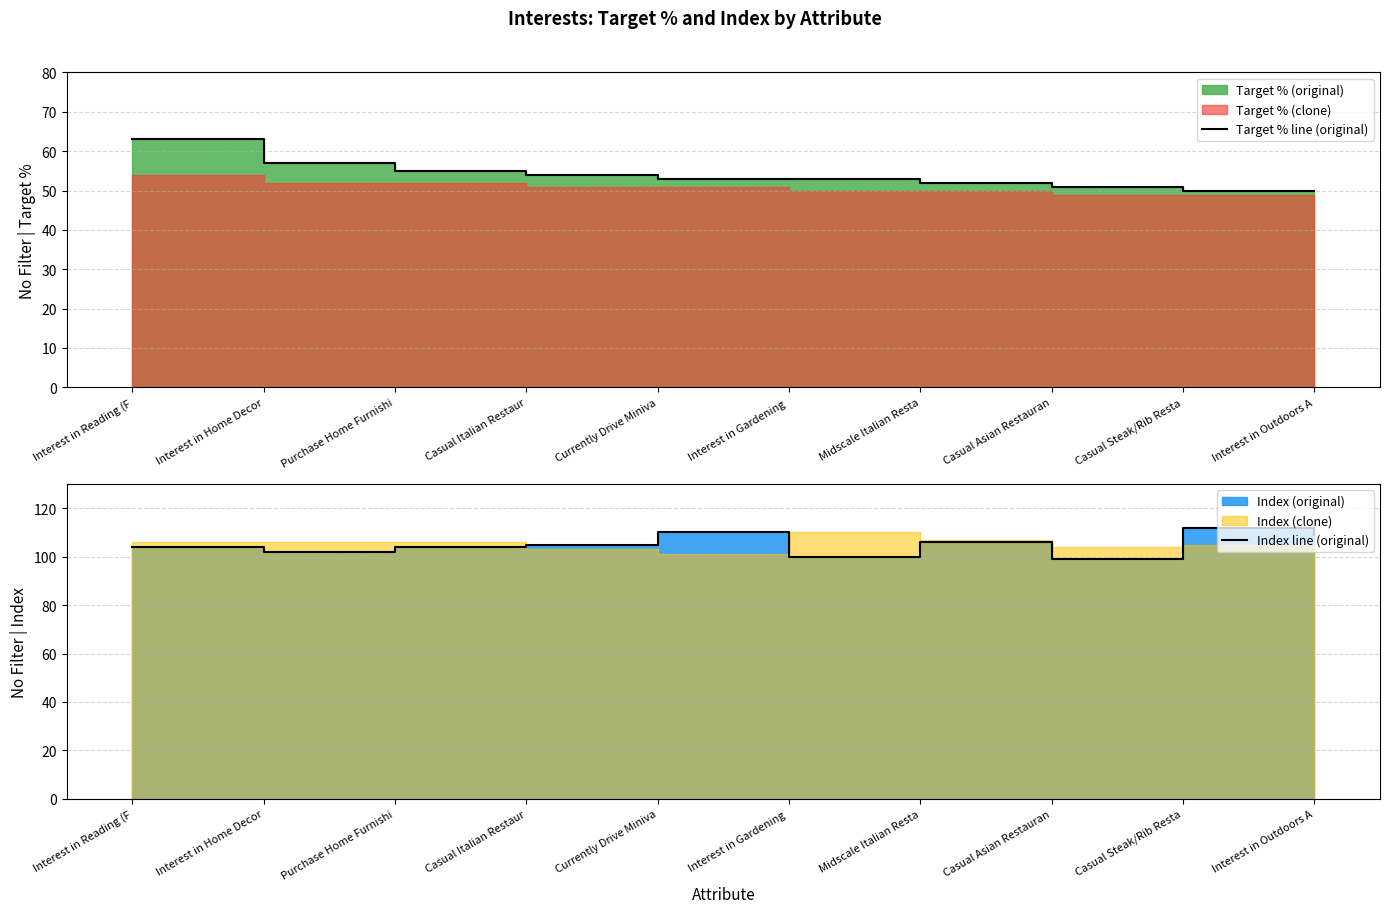

The value of Target % line (original) at Currently Drive Miniva is 53. True or false?

True